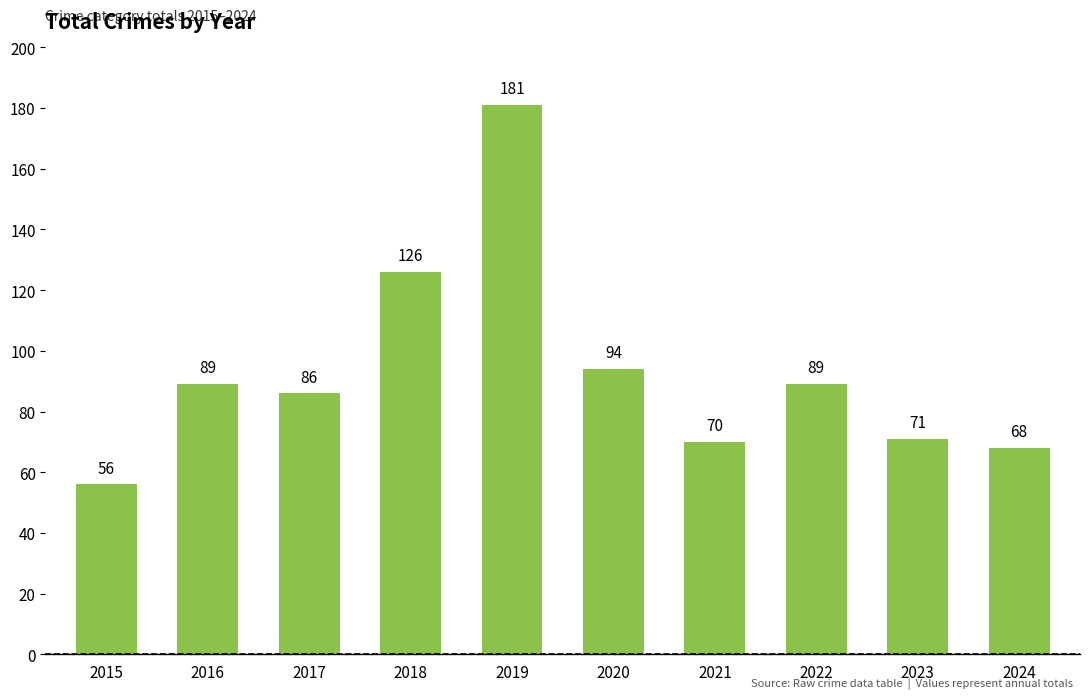

At which category does the chart reach its peak across all series?

2019